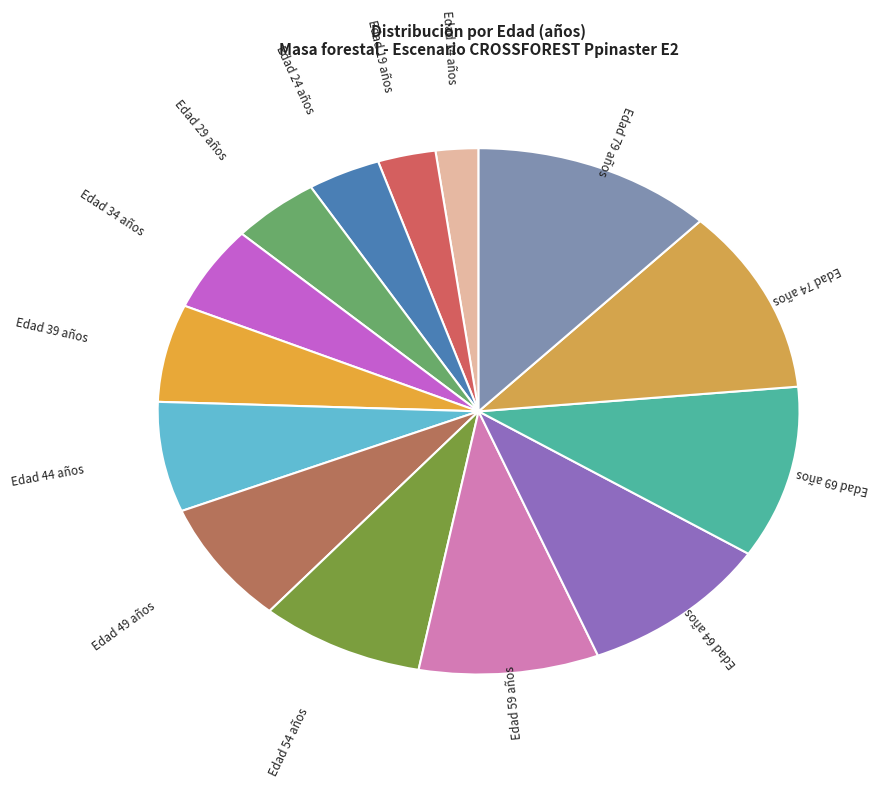

What is the largest slice in the pie chart?

Edad 79 años